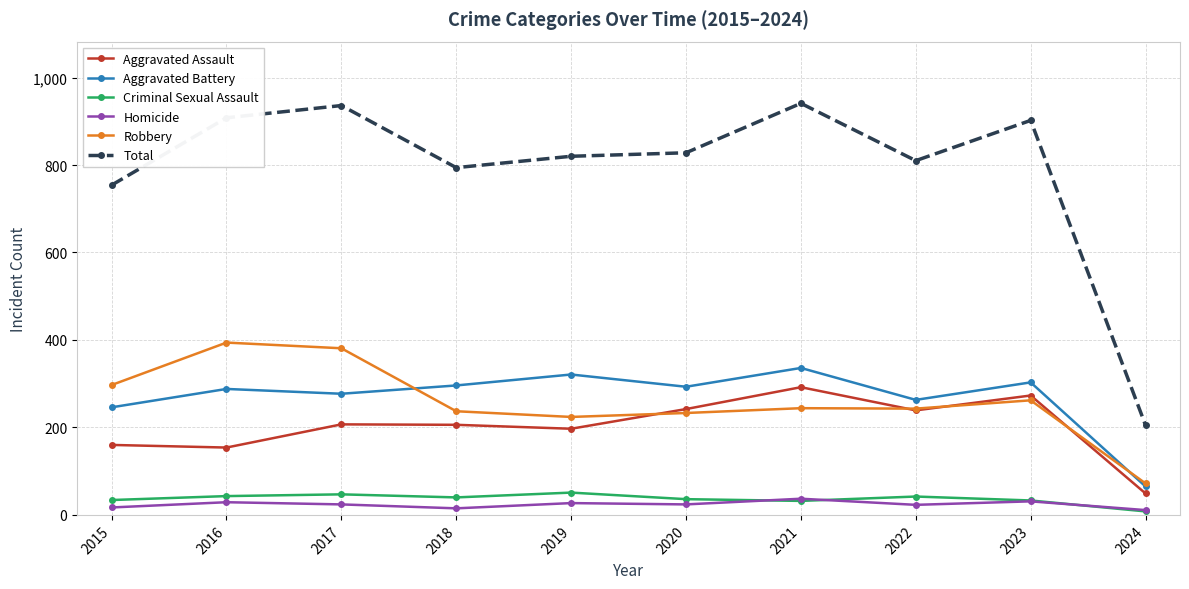

True or false: Aggravated Assault and Aggravated Battery intersect in this chart.

False